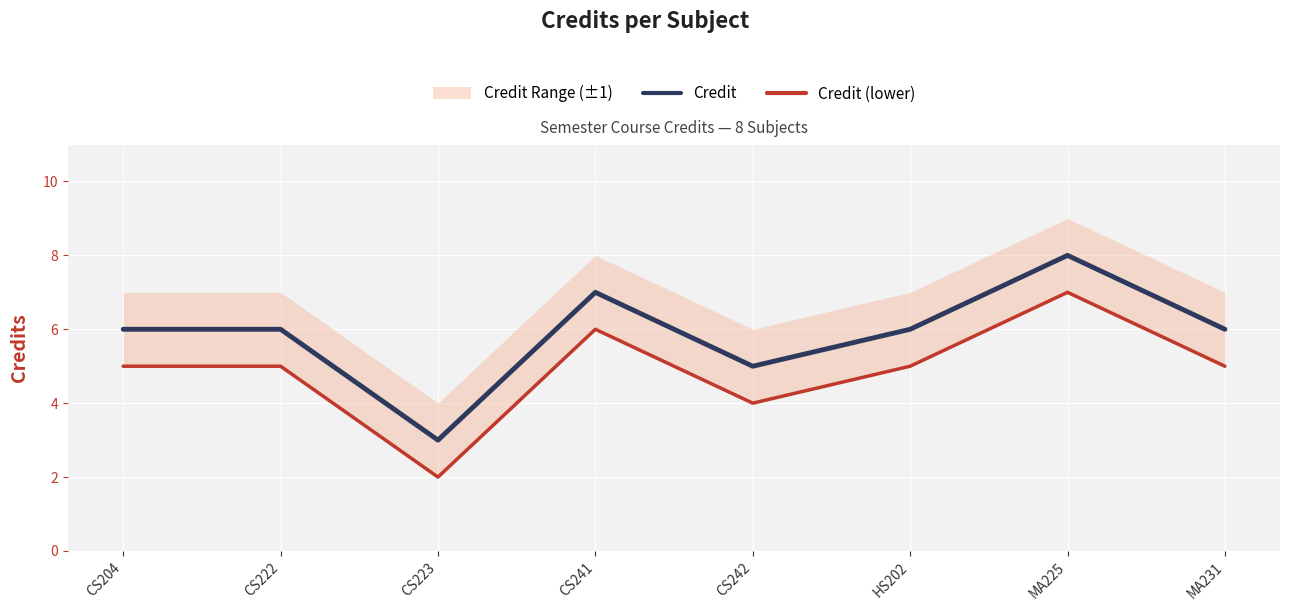

At which label is Credit closest to 5?

CS242